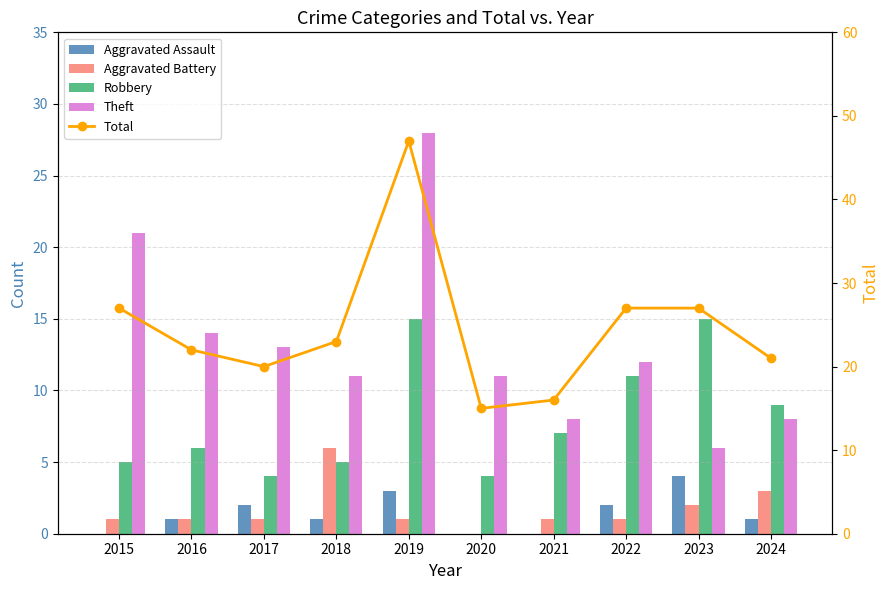

What is the difference between the highest and lowest values at 2023?

25